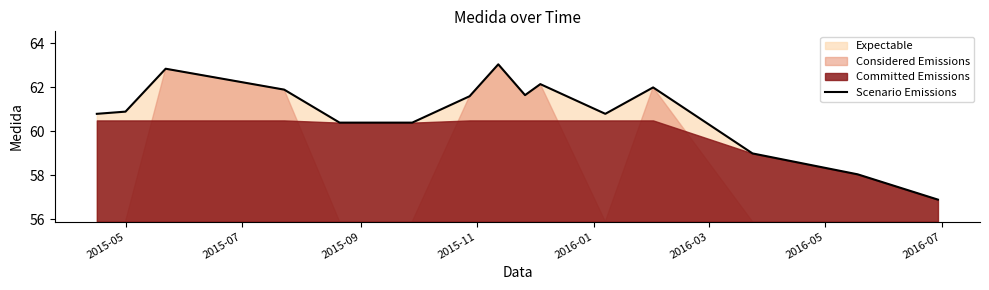

What is the minimum value for Scenario Emissions?

56.9